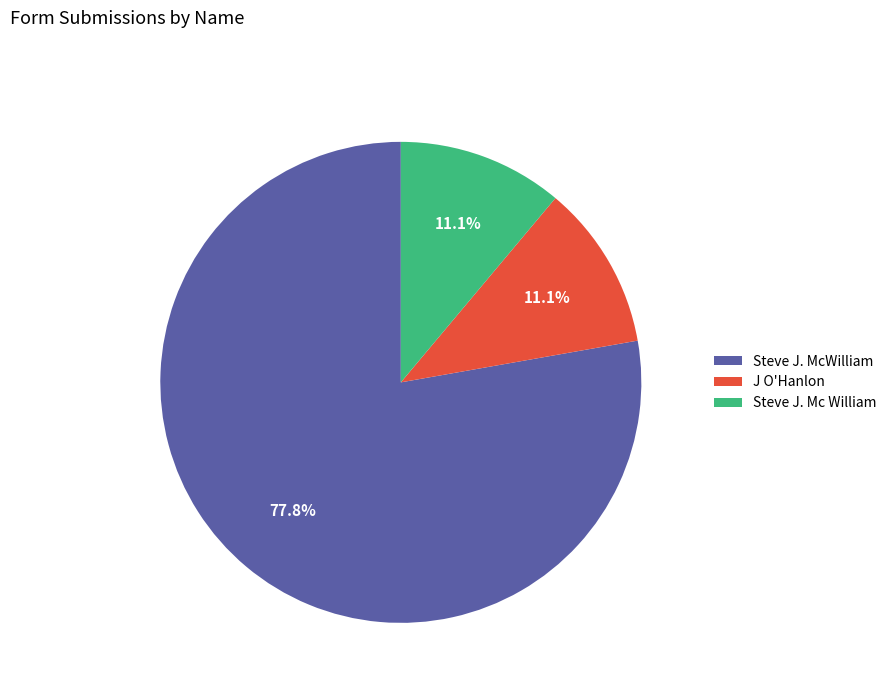

Which slice represents more than half of the pie?

Steve J. McWilliam